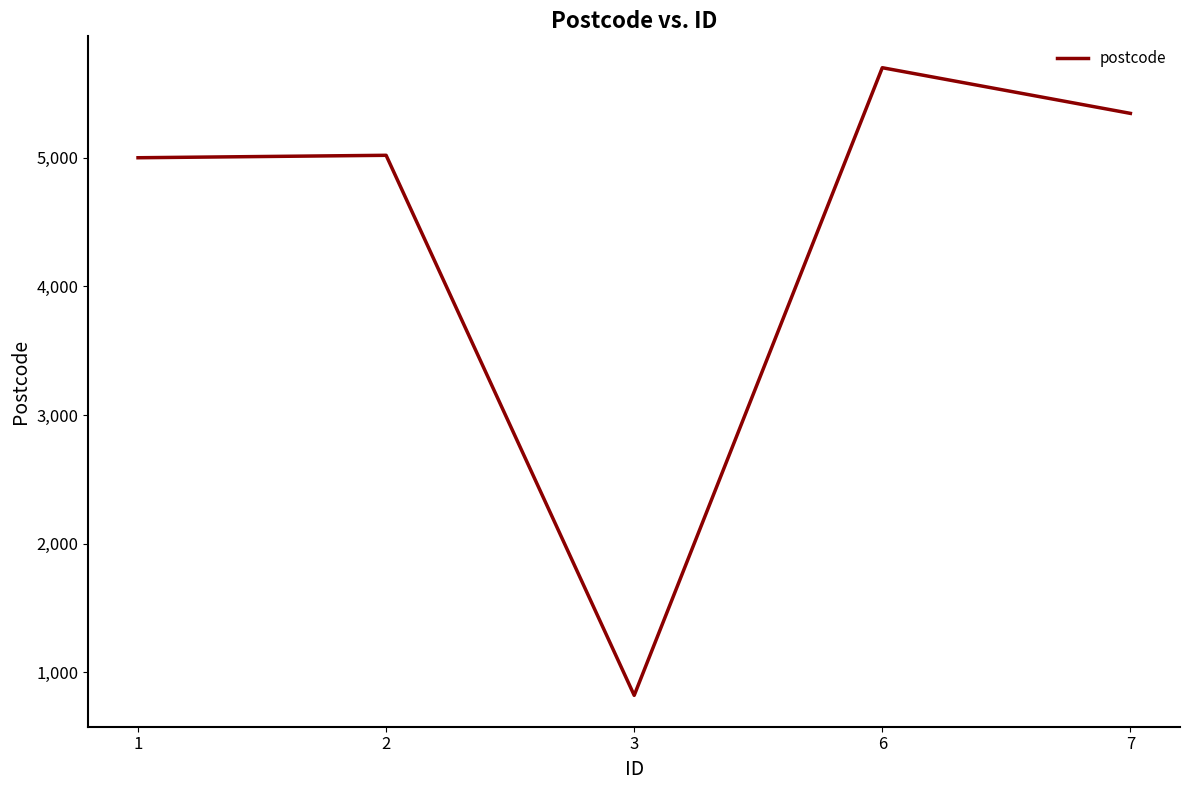

Which category has the lowest value across all series?

3